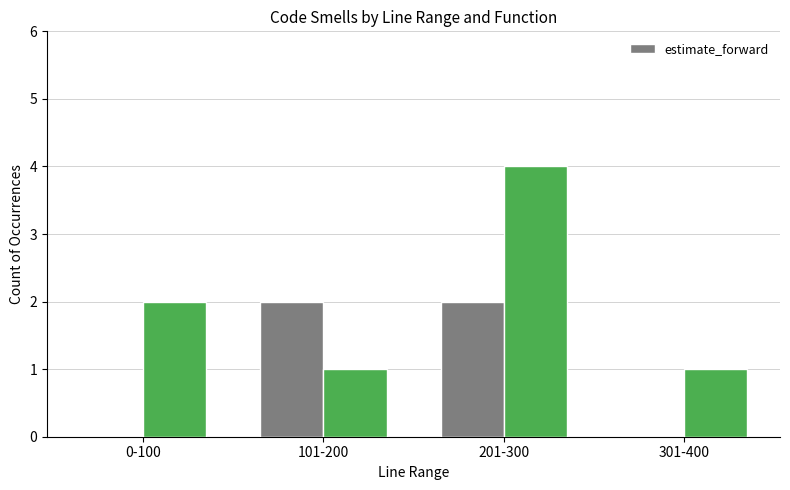

What is the change in value from 101-200 to 301-400?

-2